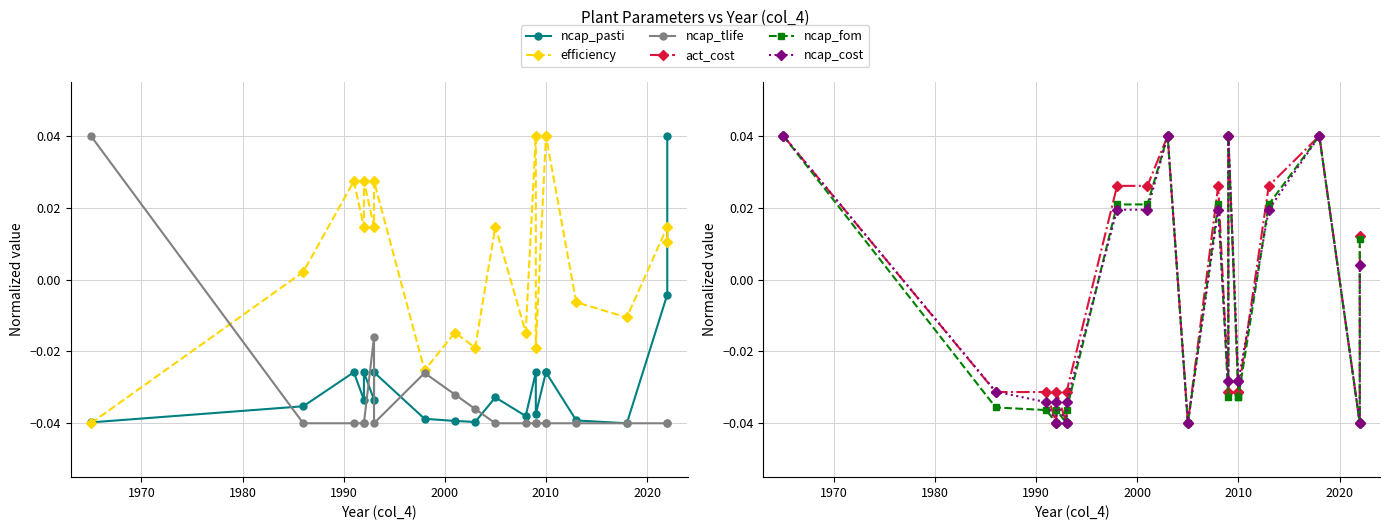

List the series in order of their peak value, highest first.

ncap_pasti, efficiency, ncap_tlife, act_cost, ncap_fom, ncap_cost